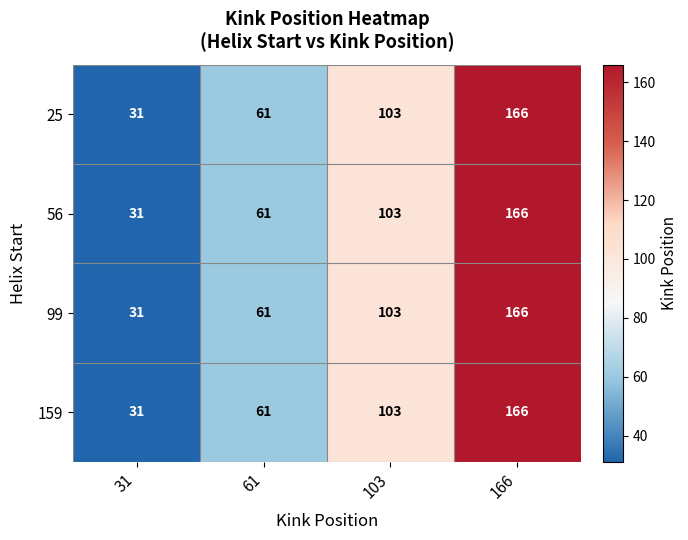

Reading right to left, transcribe all the data shown in this chart.

25: 166	103	61	31
56: 166	103	61	31
99: 166	103	61	31
159: 166	103	61	31